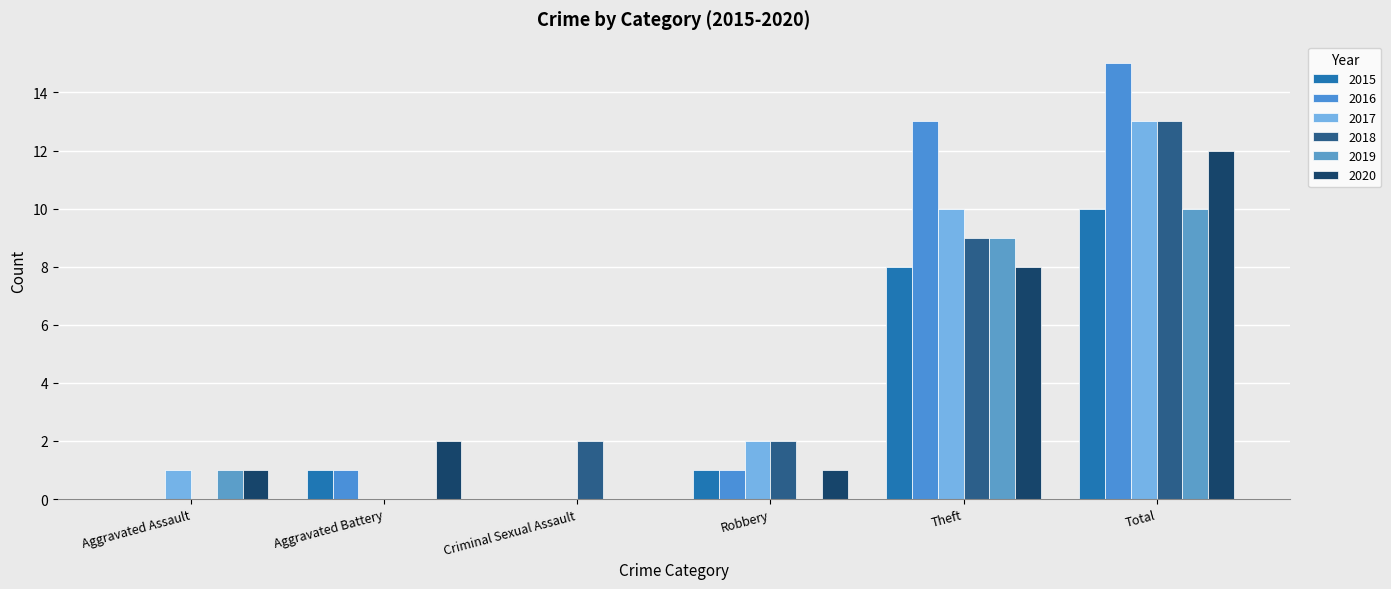

Which series has the widest spread of values?

2016